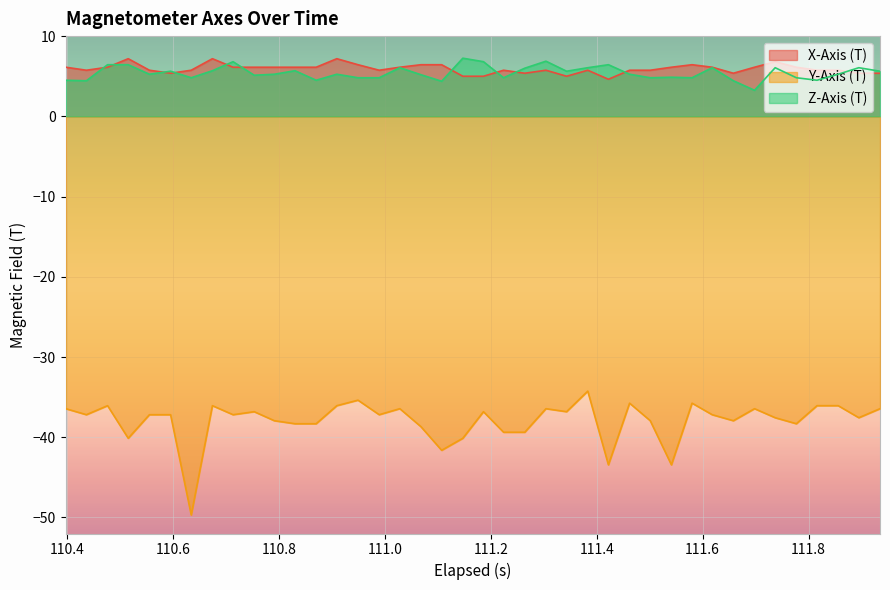

Rank the series by their maximum value, from lowest to highest.

Y-Axis (T), X-Axis (T), Z-Axis (T)